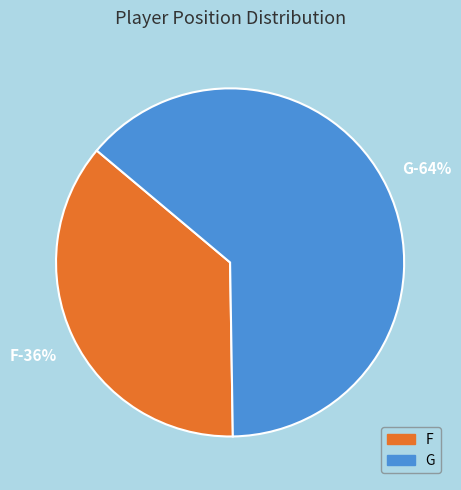

True or false: G accounts for 50% of the total.

False